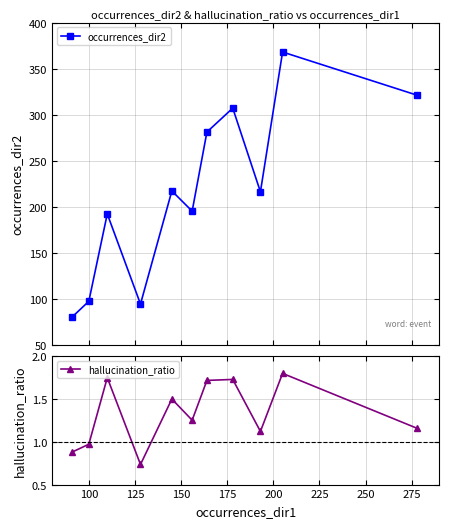

Which series has the widest spread of values?

occurrences_dir2